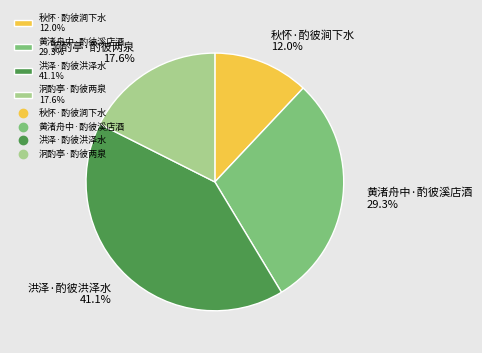

Combined, do 黄渚舟中·酌彼溪店酒 and 泂酌亭·酌彼两泉 account for over 50%?

No